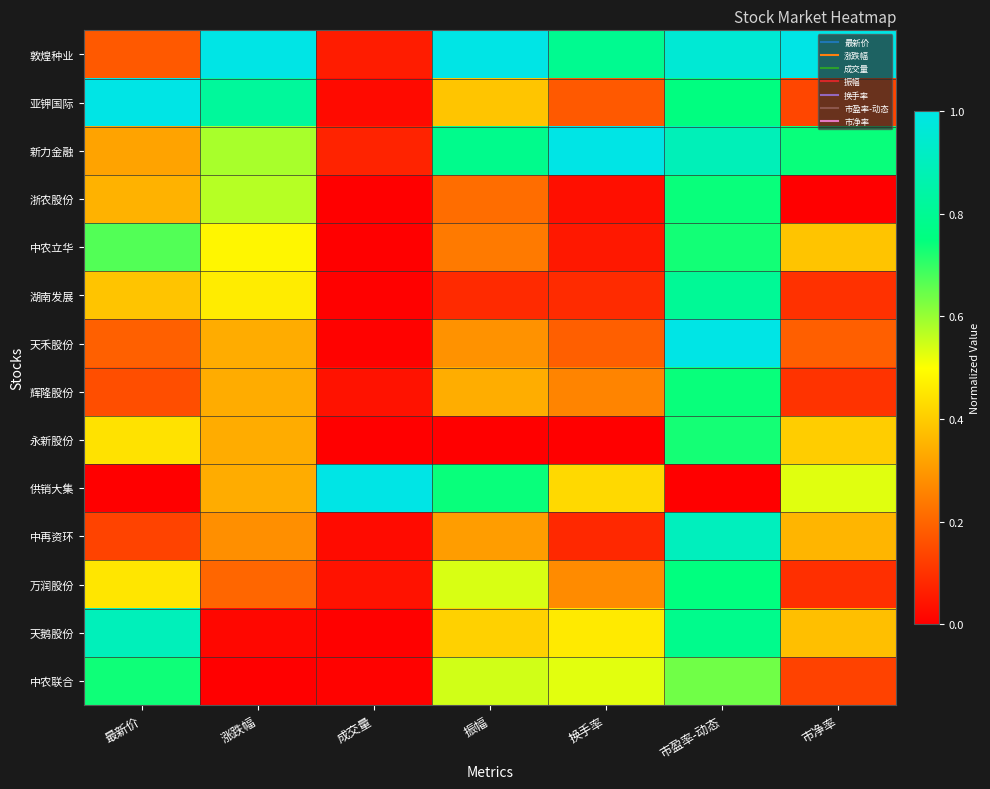

Which label corresponds to the largest value in the chart?

涨跌幅